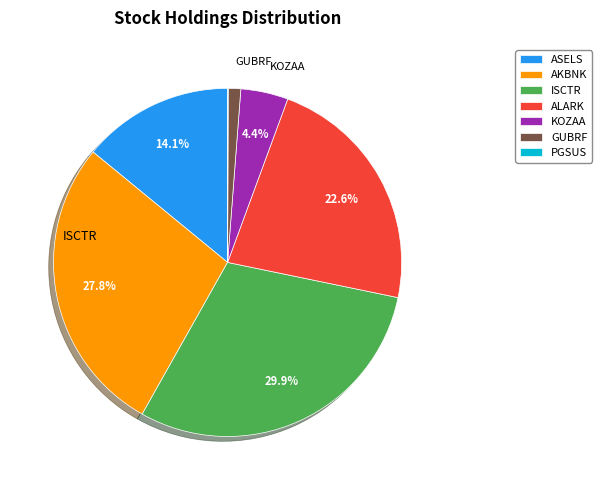

What percentage is NOT represented by ASELS?

85.9%